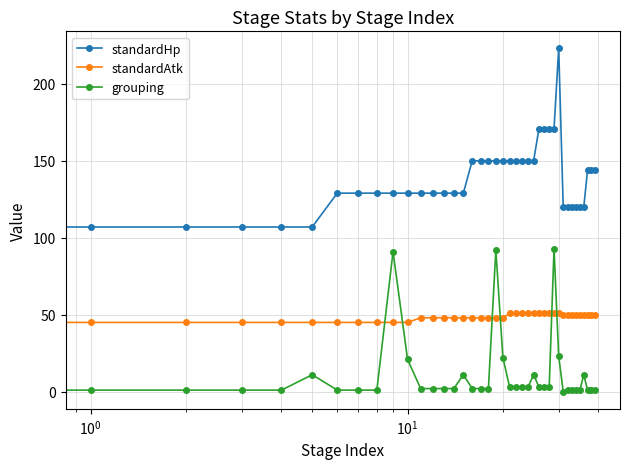

Which series has the largest range (max minus min)?

standardHp